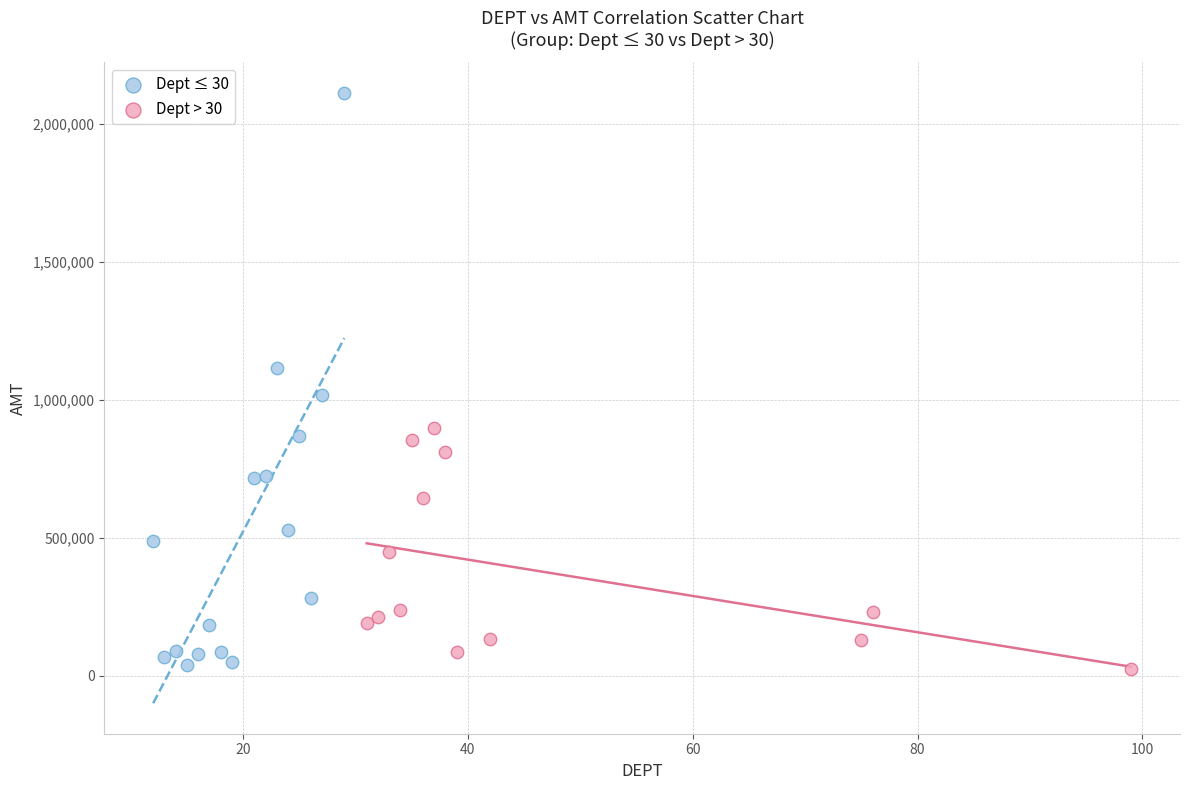

What are all the series names shown in the legend?

Dept ≤ 30, Dept > 30